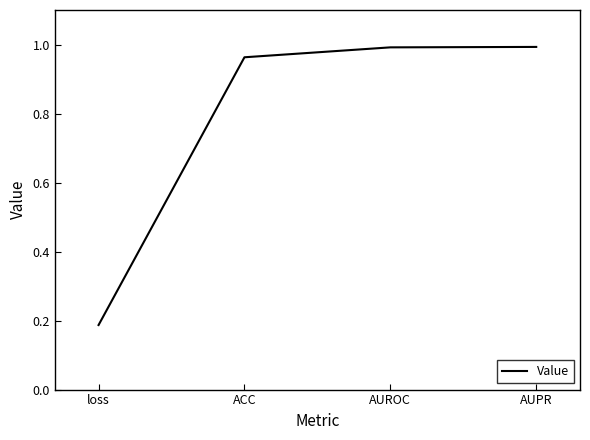

True or false: there are more than 2 points higher than both neighbors.

False